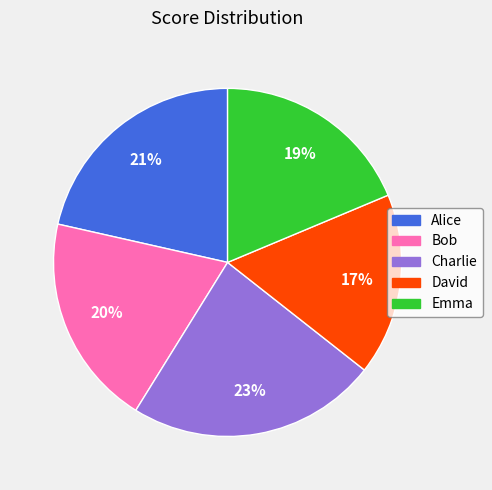

What is the ratio of the value at Bob to the value at David?

1.2